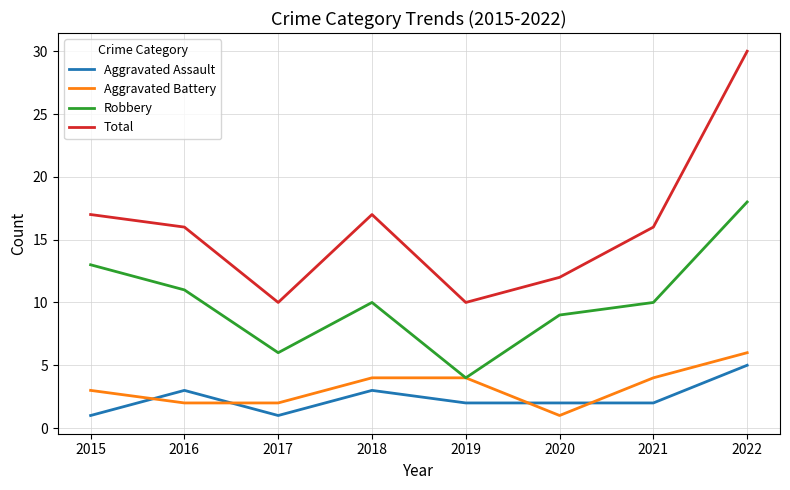

At which category does Robbery reach its first local peak?

2018